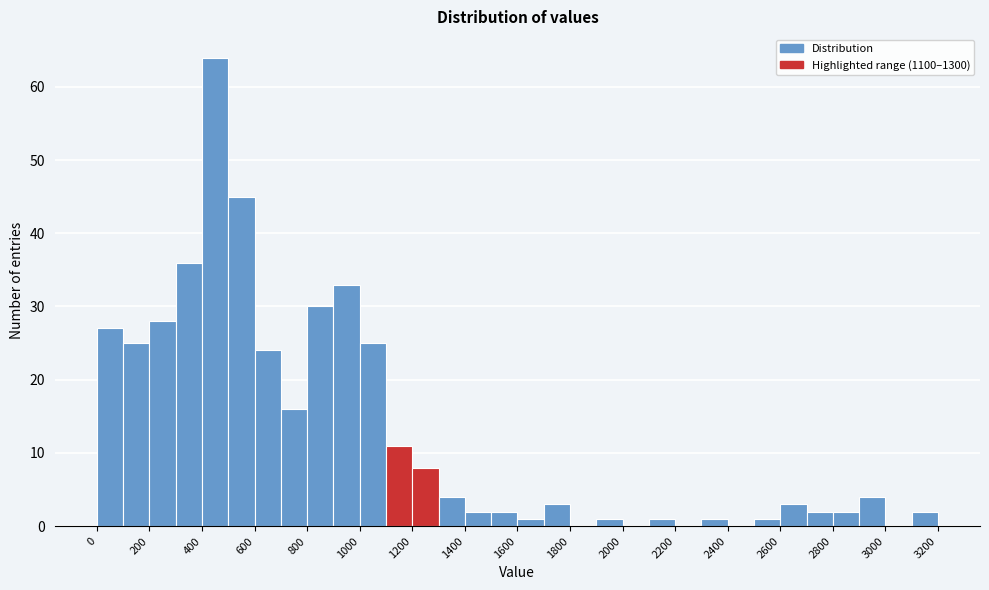

Reading left to right, transcribe this chart: for each bar, give the range it covers on the x-axis and its height. The values are not printed on the chart, so give them approximately, as read against the axis.

0 to 100: 27
100 to 200: 25
200 to 300: 28
300 to 400: 36
400 to 500: 64
500 to 600: 45
600 to 700: 24
700 to 800: 16
800 to 900: 30
900 to 1000: 33
1000 to 1100: 25
1100 to 1200: 11
1200 to 1300: 8
1300 to 1400: 4
1400 to 1500: 2
1500 to 1600: 2
1600 to 1700: 1
1700 to 1800: 3
1800 to 1900: 0
1900 to 2000: 1
2000 to 2100: 0
2100 to 2200: 1
2200 to 2300: 0
2300 to 2400: 1
2400 to 2500: 0
2500 to 2600: 1
2600 to 2700: 3
2700 to 2800: 2
2800 to 2900: 2
2900 to 3000: 4
3000 to 3100: 0
3100 to 3200: 2